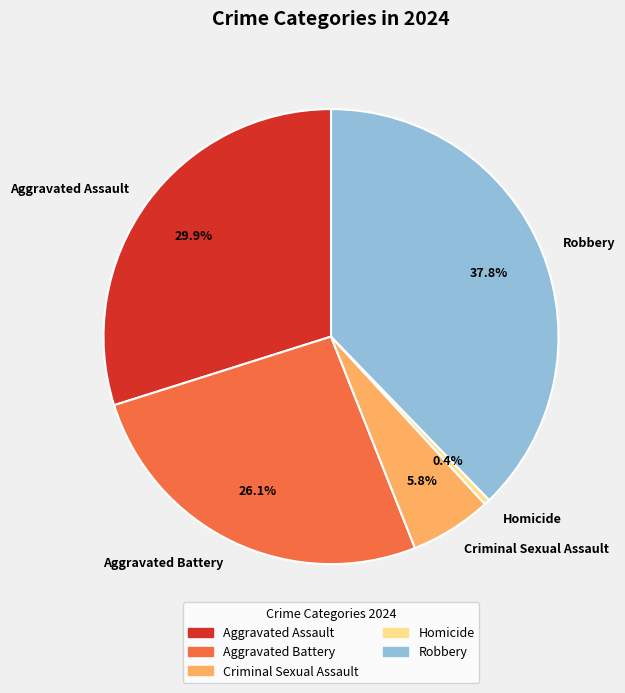

To the nearest percent, what is the difference between the Homicide and Robbery slice percentages?

37%